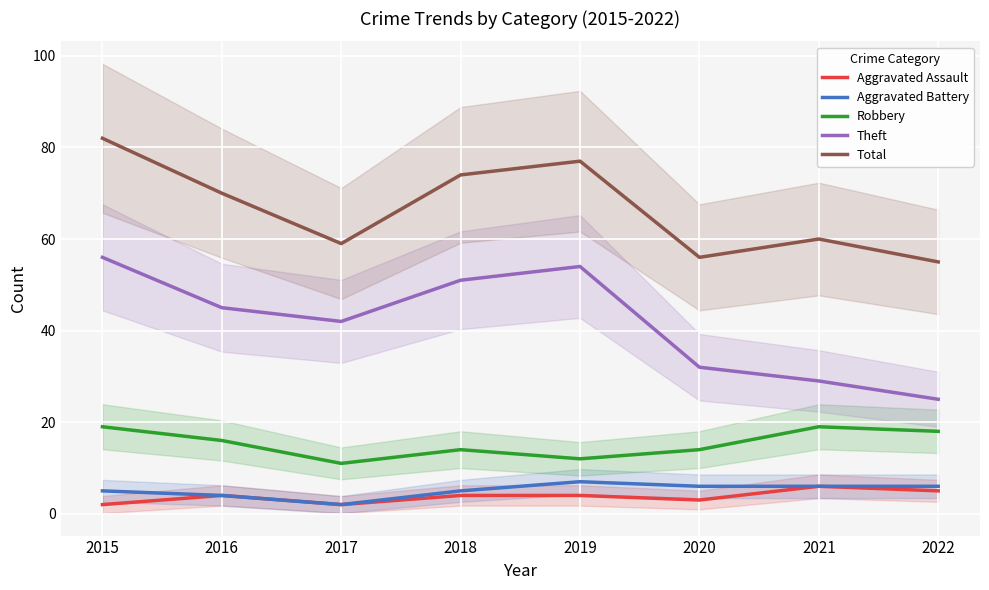

True or false: Theft and Aggravated Assault cross at least once.

False